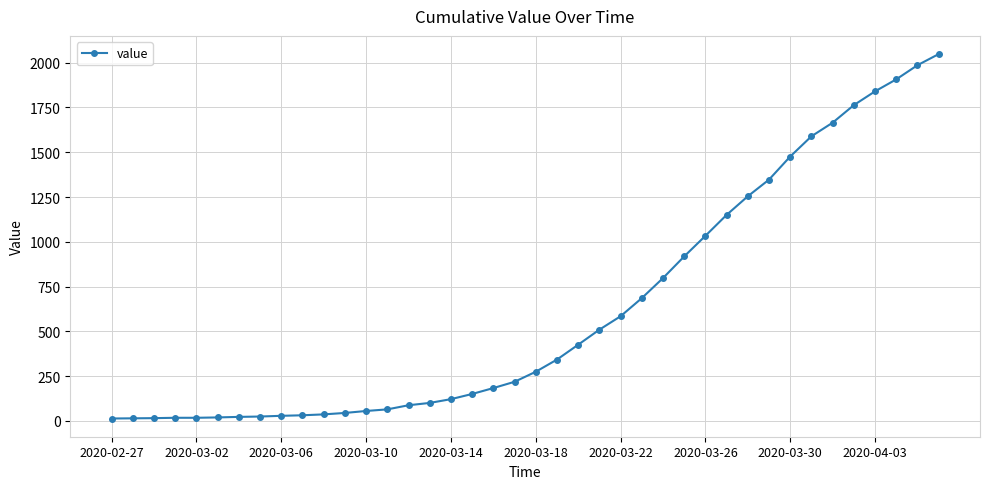

What is the maximum value shown in the chart?

2048